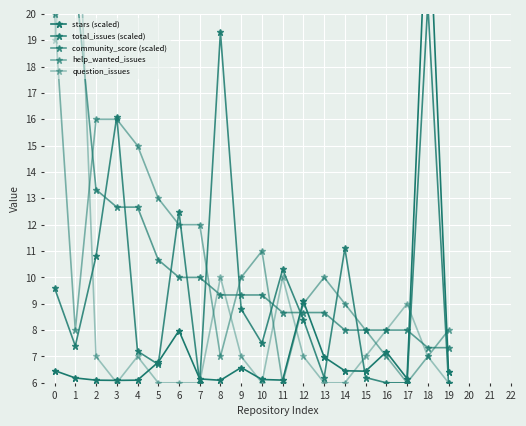

Which series has the largest range (max minus min)?

question_issues